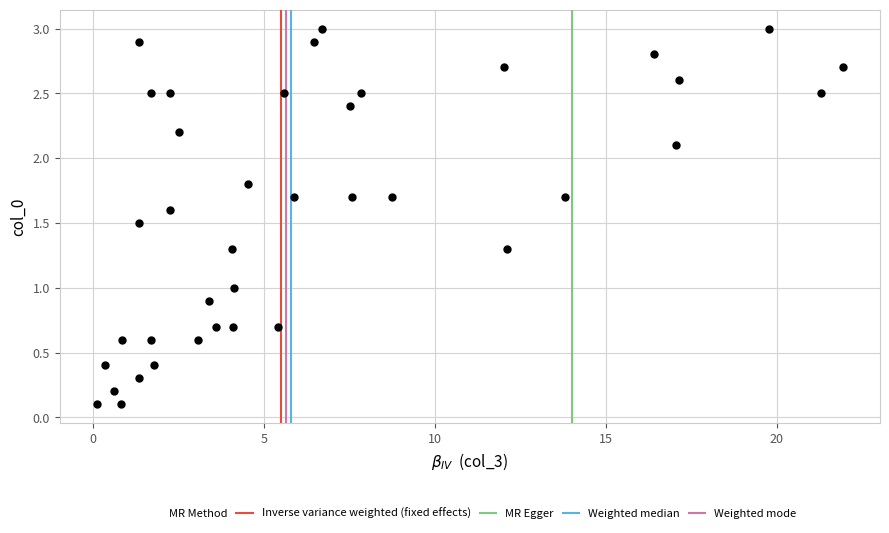

What is the range of Y values (max minus min)?

2.9